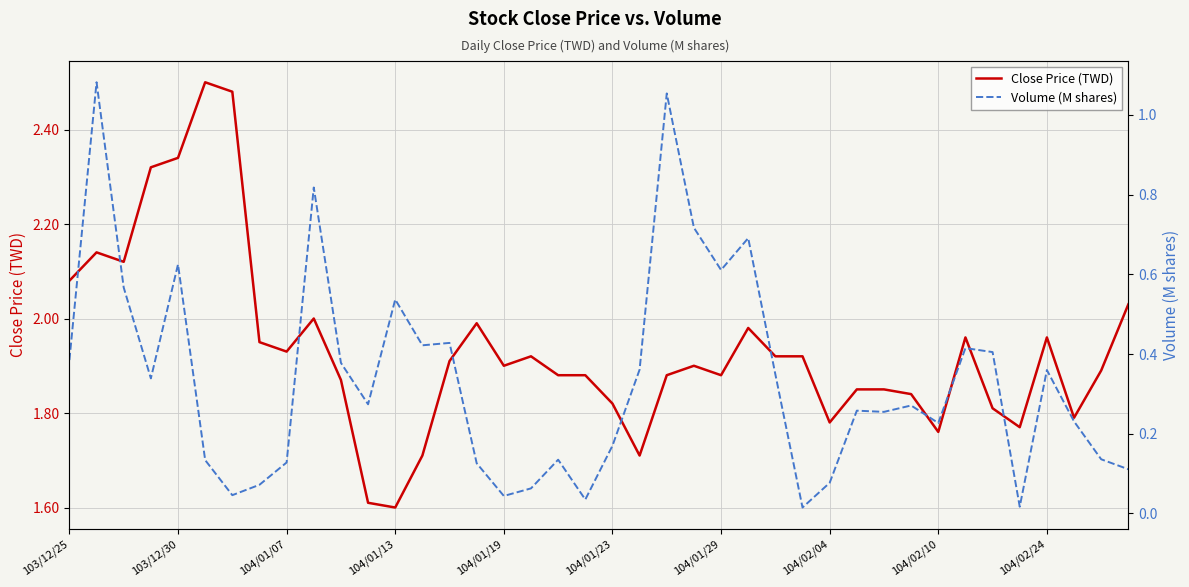

What is the maximum value for Close Price (TWD)?

2.5